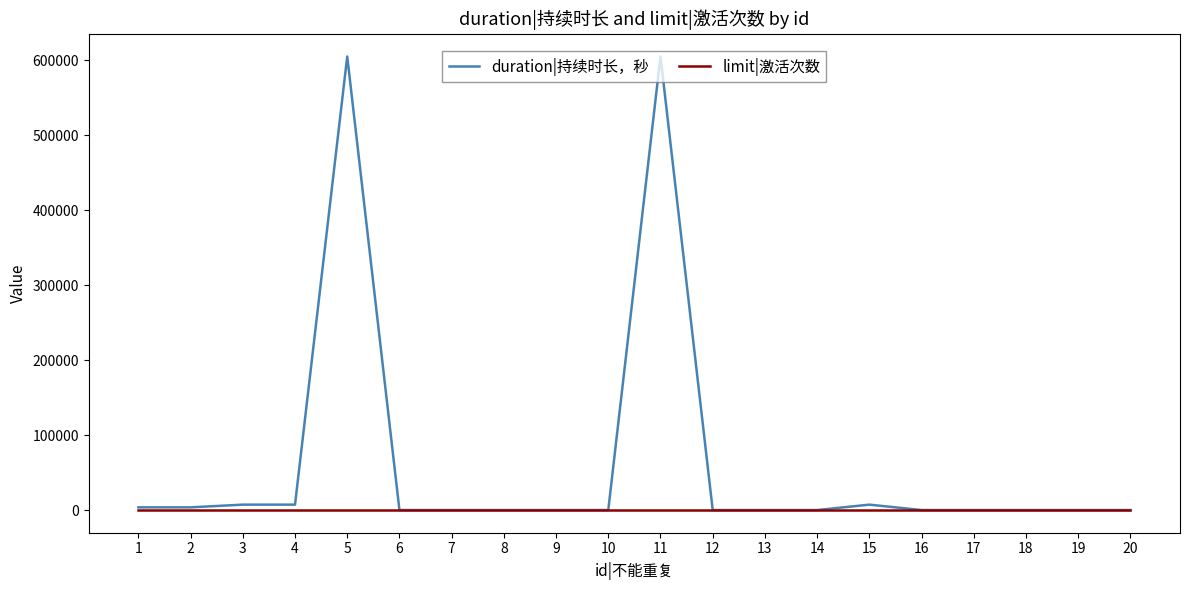

The limit|激活次数 series shows 1 at 5. True or false?

True